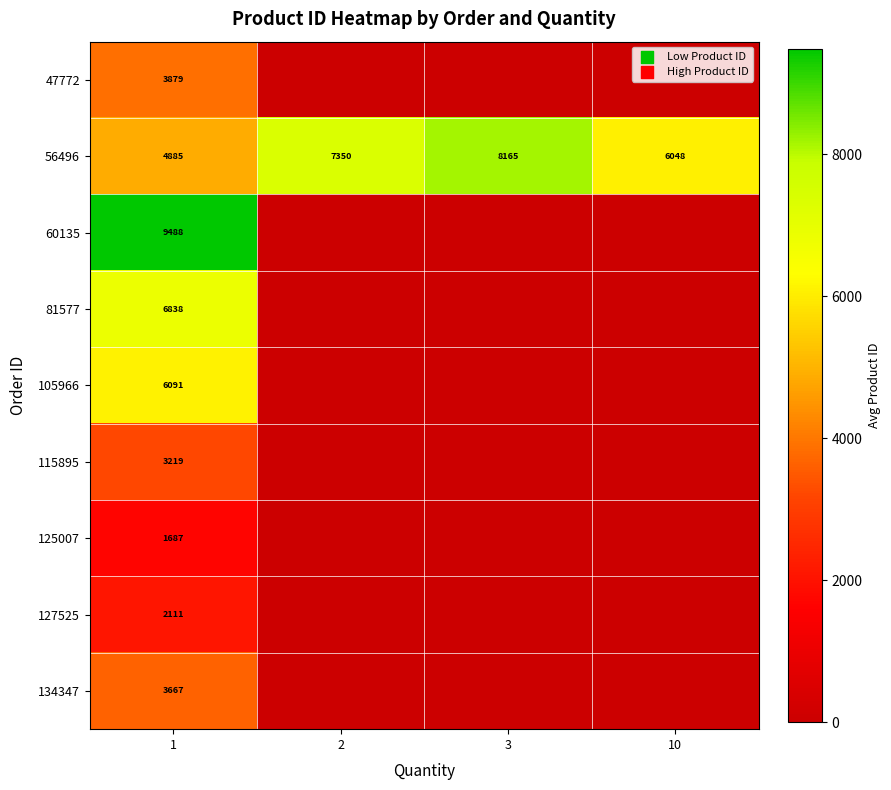

What is the maximum value shown in the chart?

9488.0